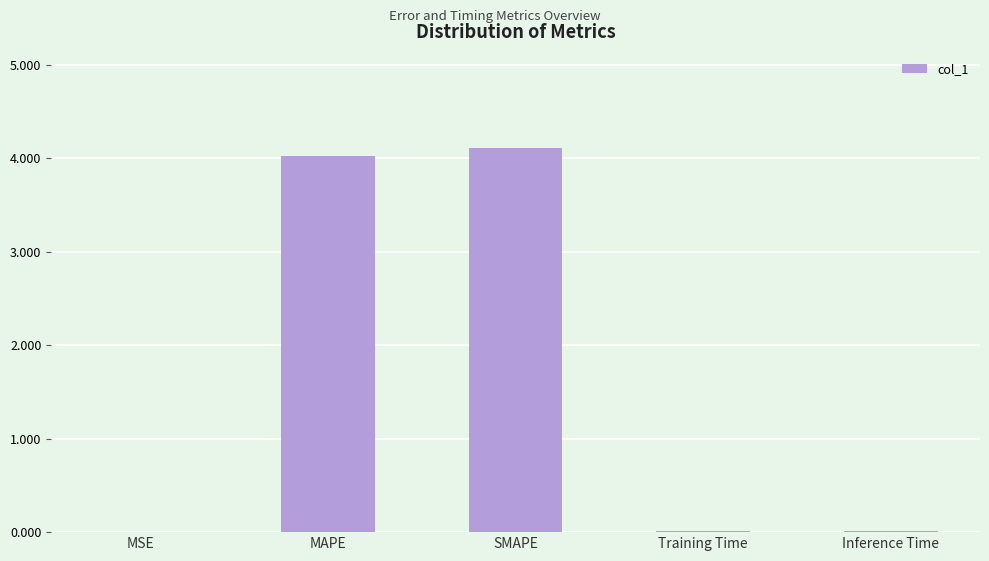

What is the maximum value shown in the chart?

4.1